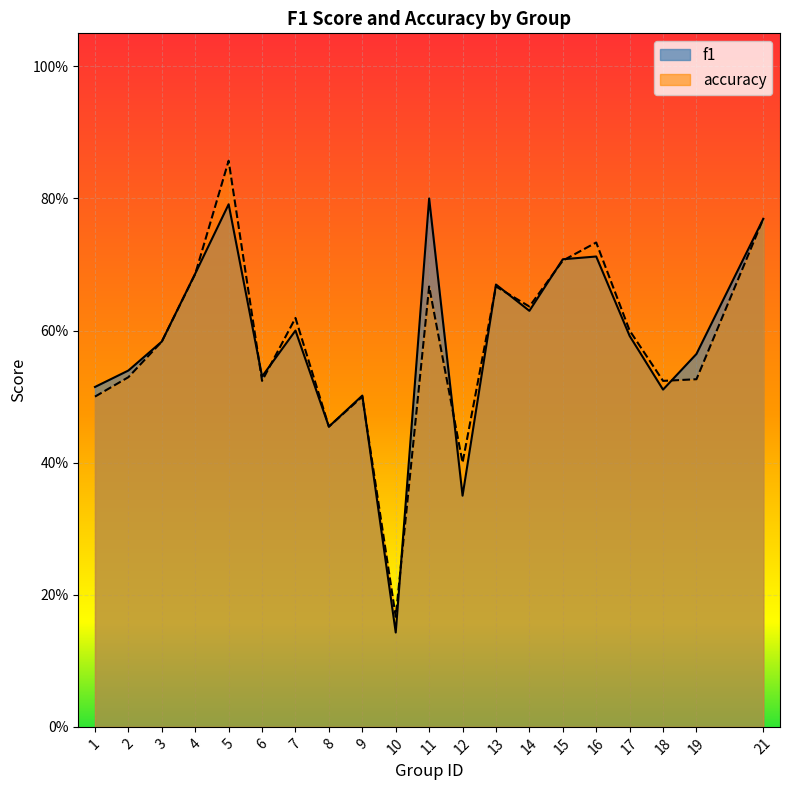

At how many categories does at least one series exceed 0?

20